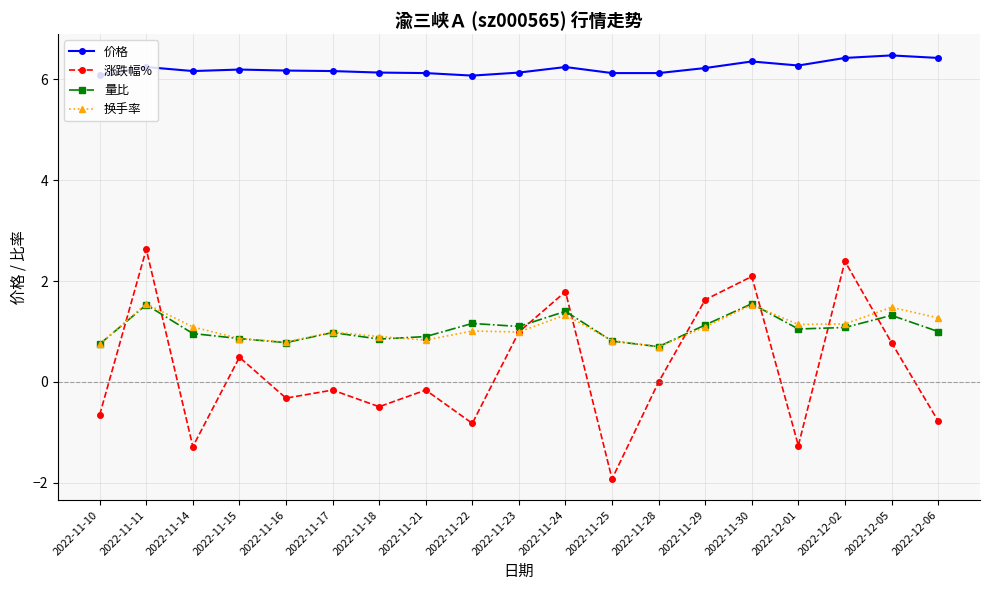

What is the label of the 13th point from the left?

2022-11-28